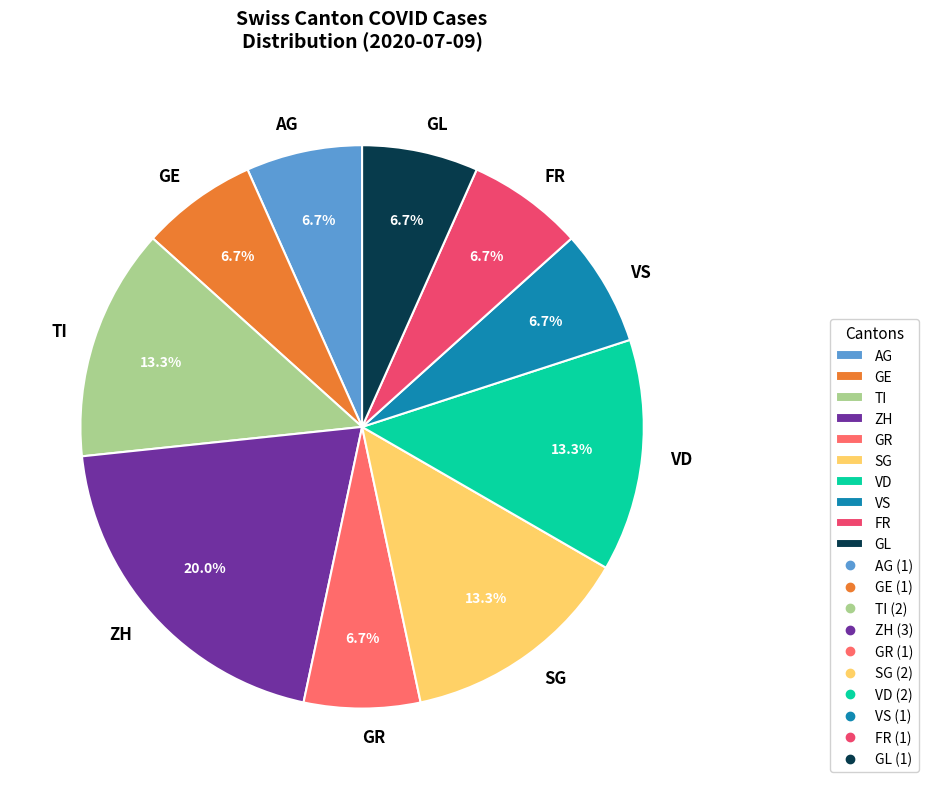

Does any single category account for the majority?

No